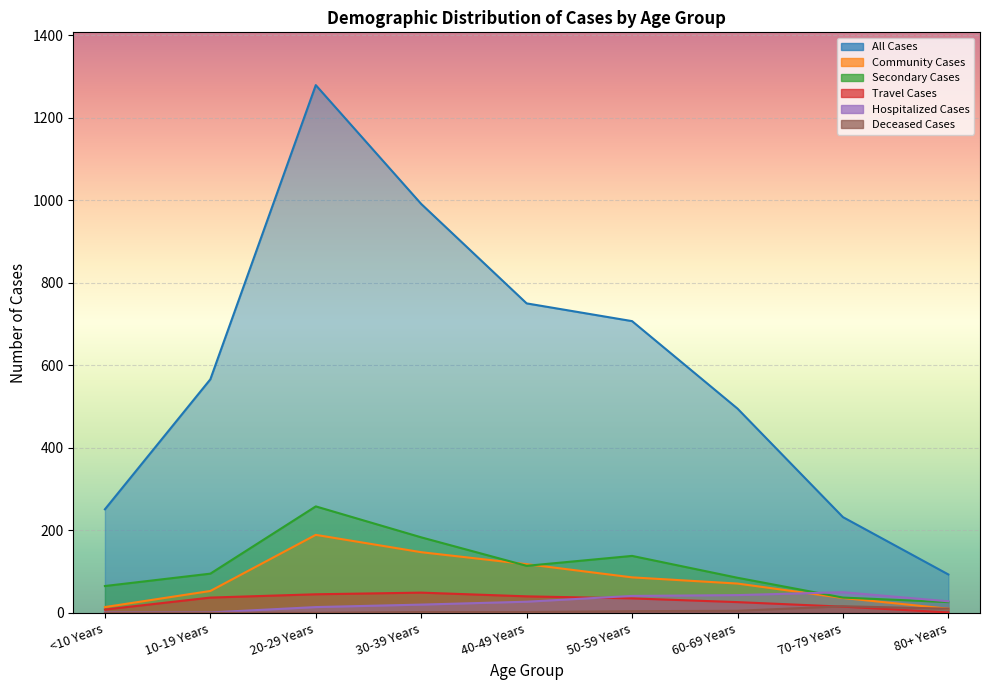

True or false: Hospitalized Cases has more than 0 interior local peaks.

True